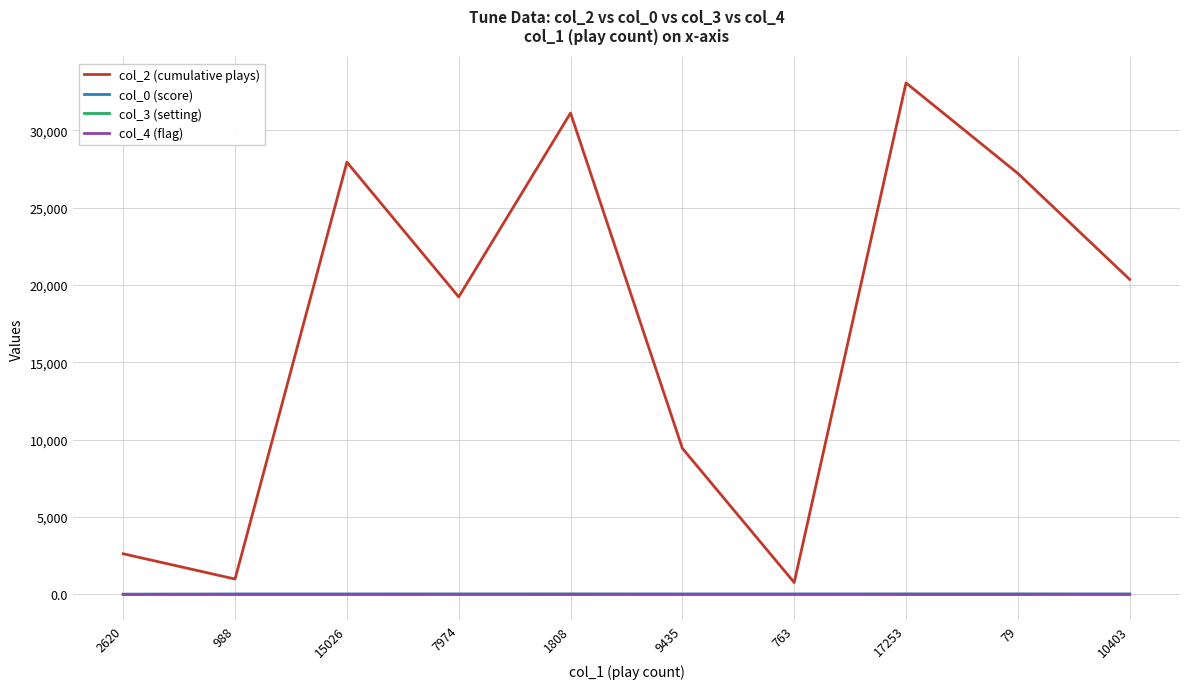

What is the maximum value for col_2 (cumulative plays)?

33053.0